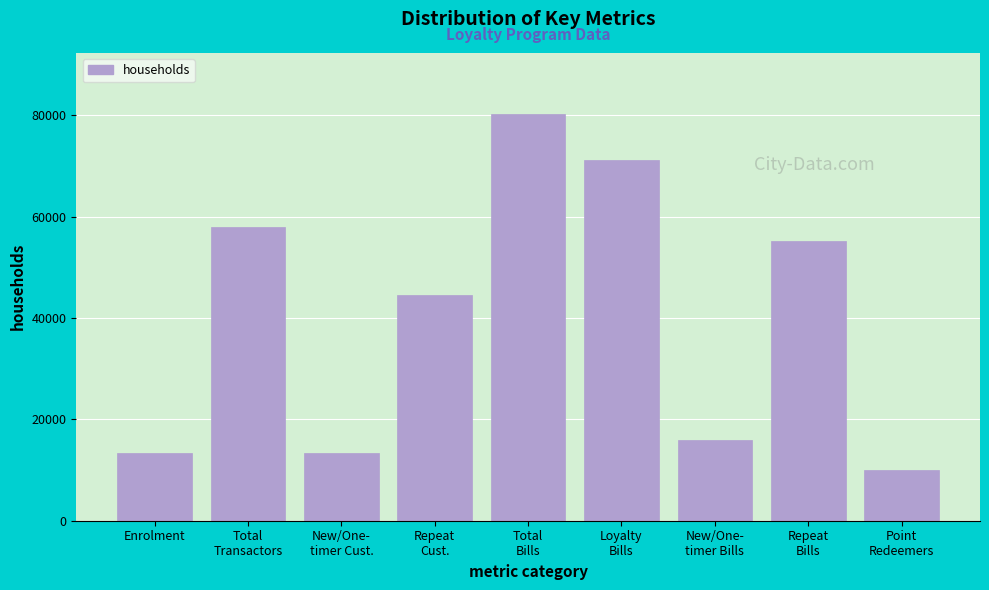

Is it true that the value at Enrolment is 17613?

False